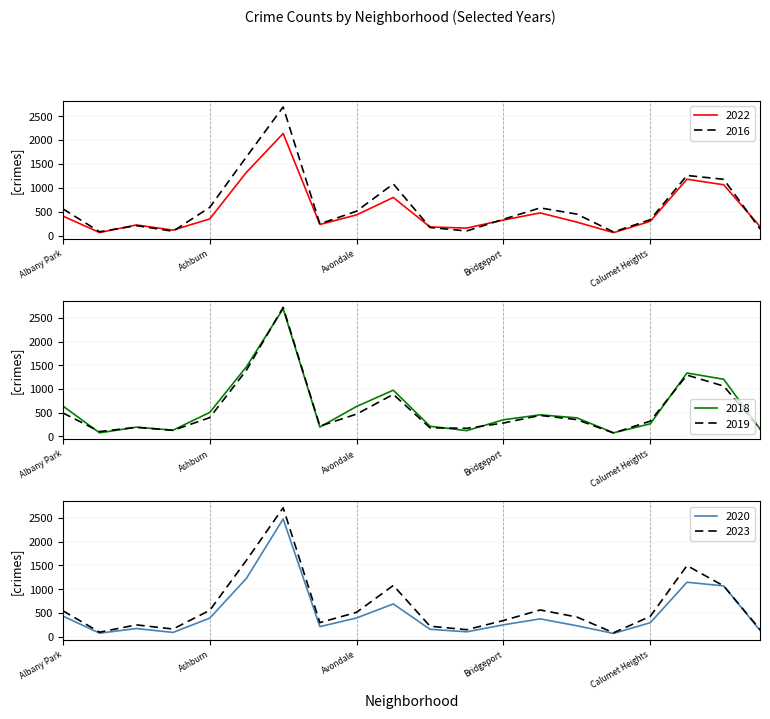

How many data points does each series have?

20